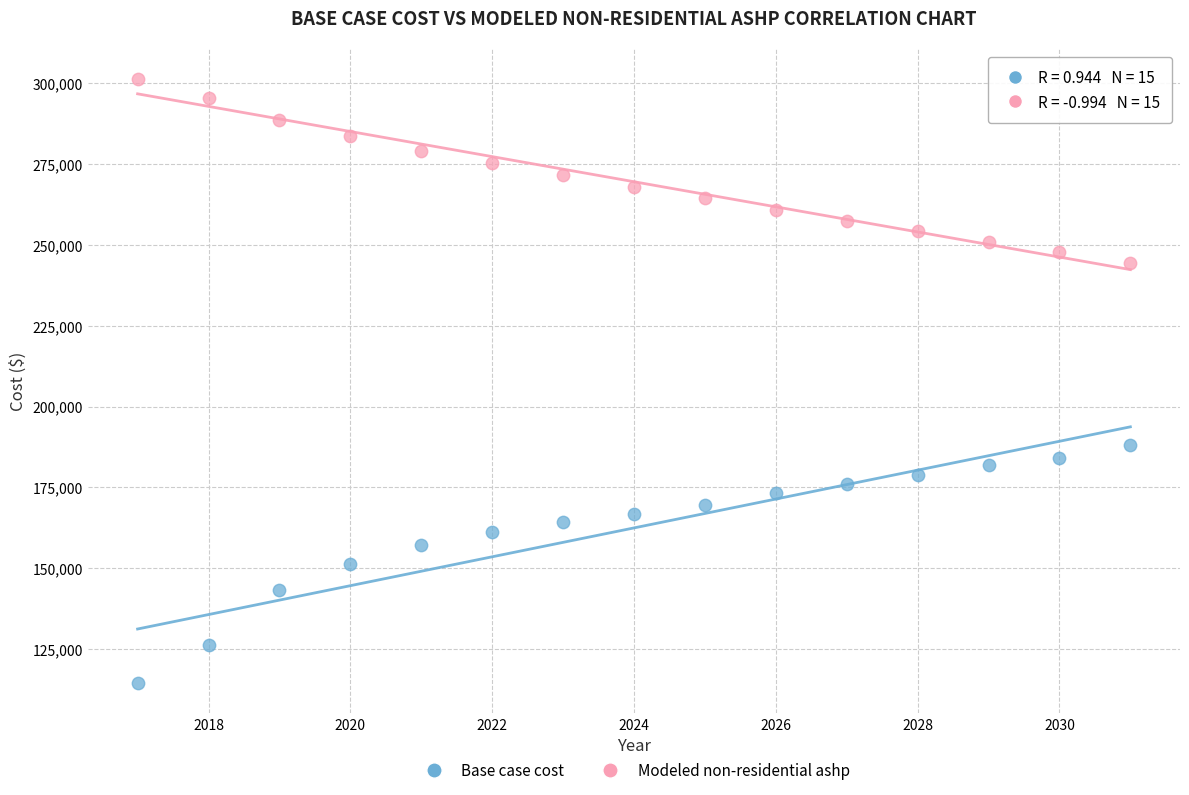

Across all data points, what is the range of Y values (max minus min)?

186666.8